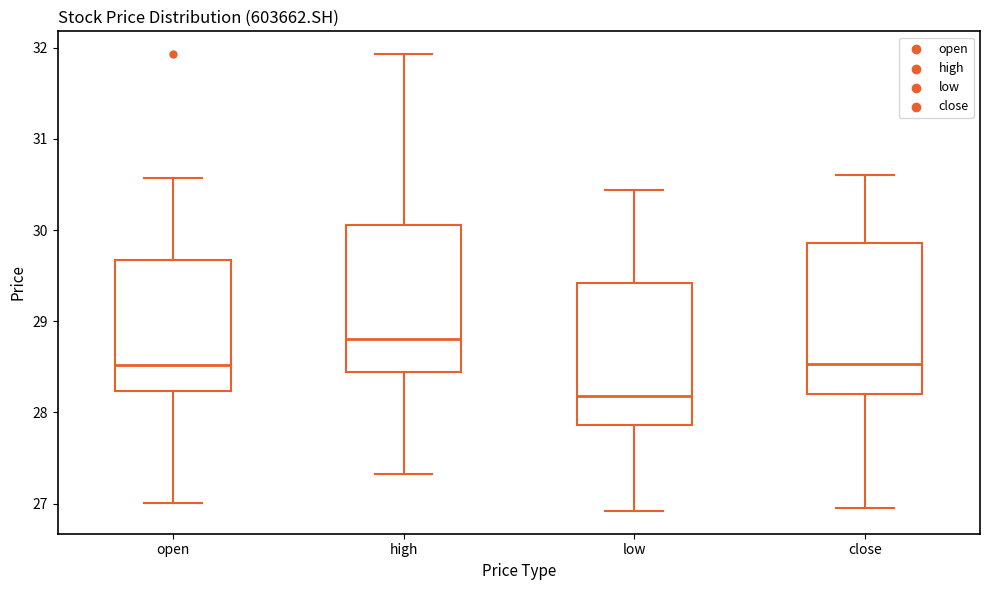

Reading left to right, transcribe this box plot: for each box, give where its median line is, the range the box spans, and where its two whiskers end, as read against the y-axis. The values are not printed on the chart, so give them approximately, as read against the axis.

open: median 28.5, box 28.2 to 29.7, whiskers 27.0 to 30.6
high: median 28.8, box 28.4 to 30.1, whiskers 27.3 to 31.9
low: median 28.2, box 27.9 to 29.4, whiskers 26.9 to 30.4
close: median 28.5, box 28.2 to 29.9, whiskers 27.0 to 30.6